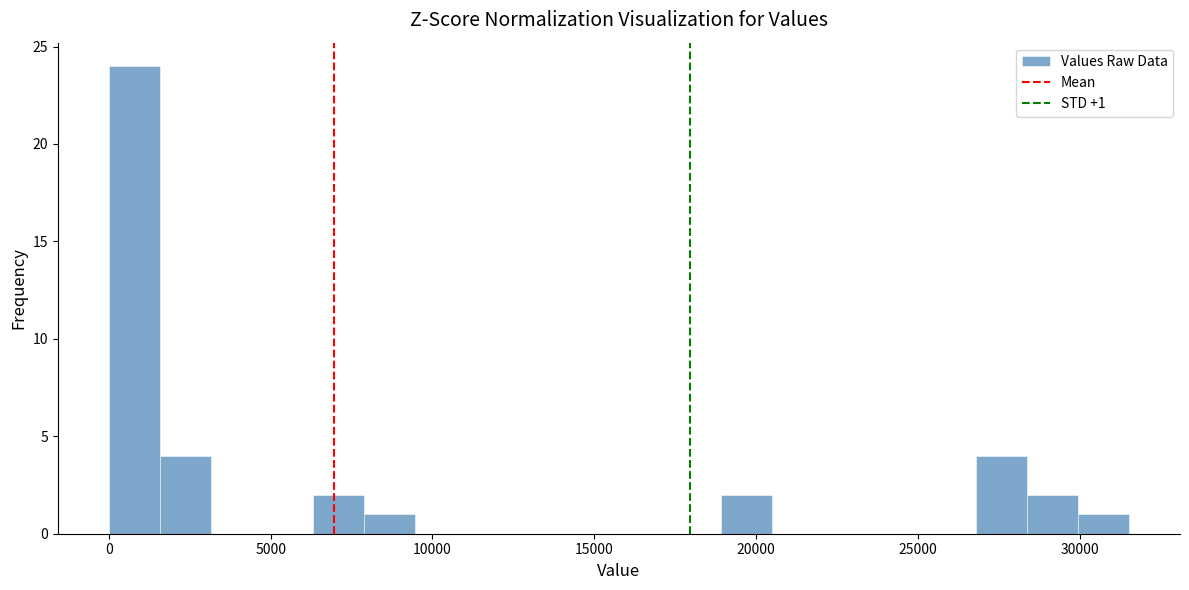

Read against the x-axis, roughly where is the centre of the tallest bar?

1000